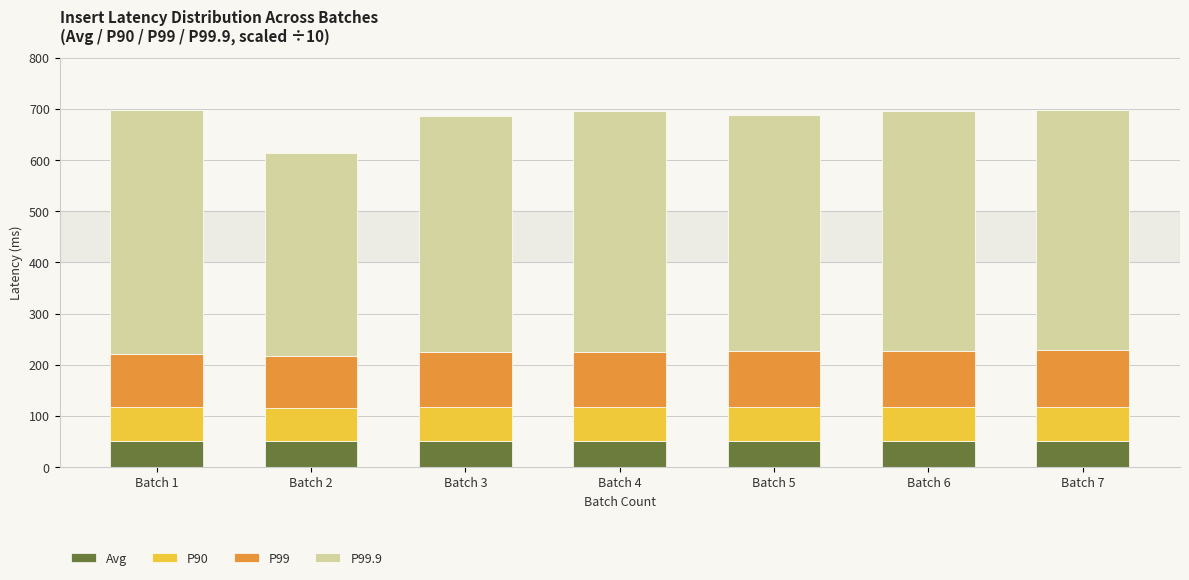

How many bars are there in total?

7